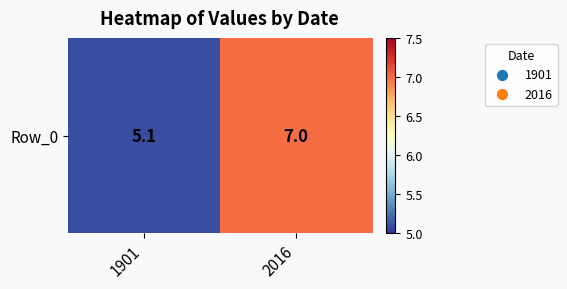

What is the difference between the values at 2016 and 1901?

1.9